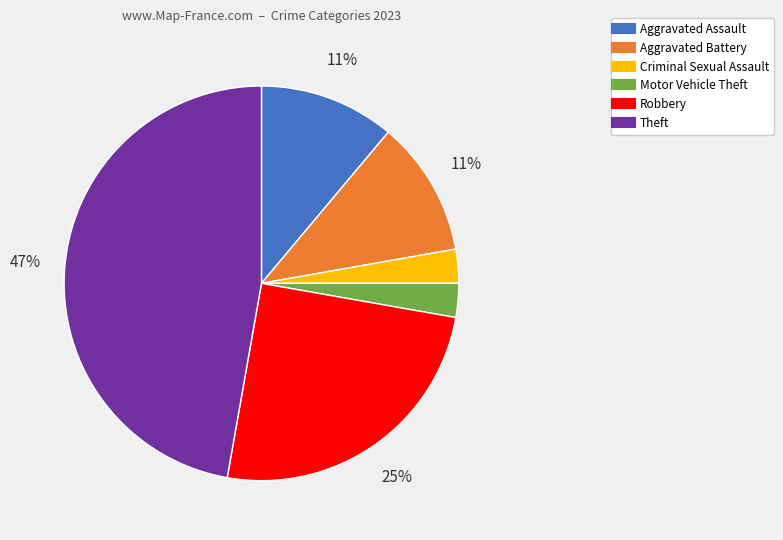

True or false: Aggravated Assault accounts for 22% of the total.

False